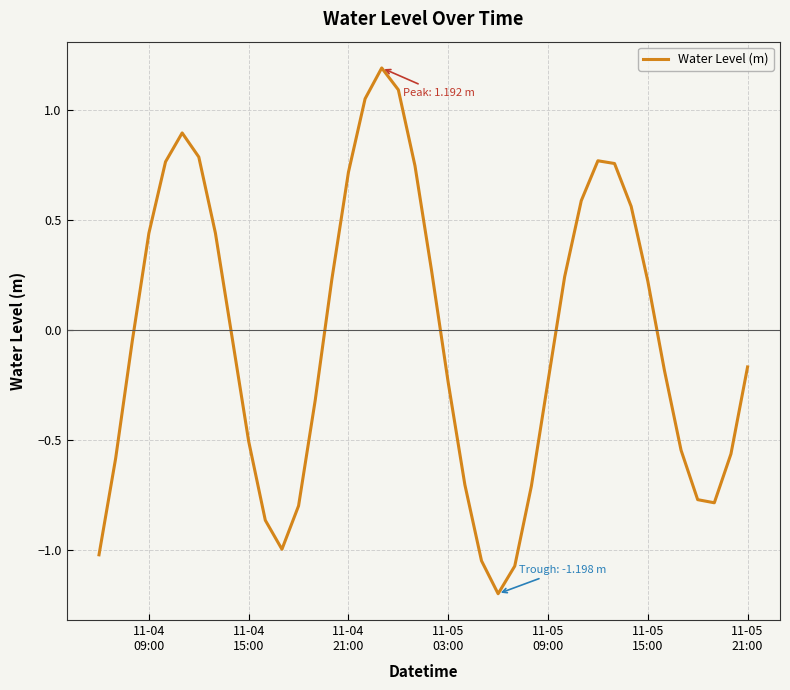

What is the greatest value displayed?

1.2